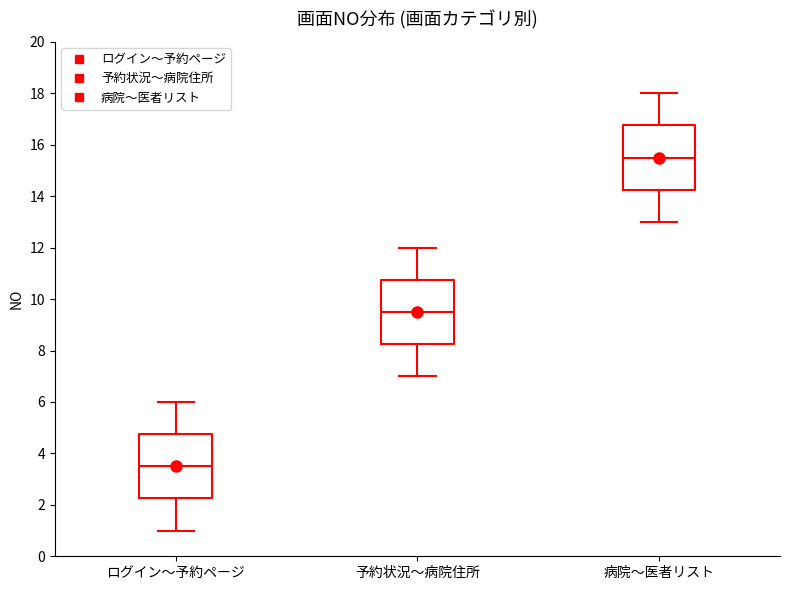

Reading left to right, read every box against the y-axis: the position of its median line, the range the box covers, and the ends of its whiskers. The values are not printed on the chart, so give them approximately, as read against the axis.

ログイン〜予約ページ: median 3.6, box 2.2 to 4.8, whiskers 1.0 to 6.0
予約状況〜病院住所: median 9.6, box 8.2 to 10.8, whiskers 7.0 to 12.0
病院〜医者リスト: median 15.6, box 14.2 to 16.8, whiskers 13.0 to 18.0